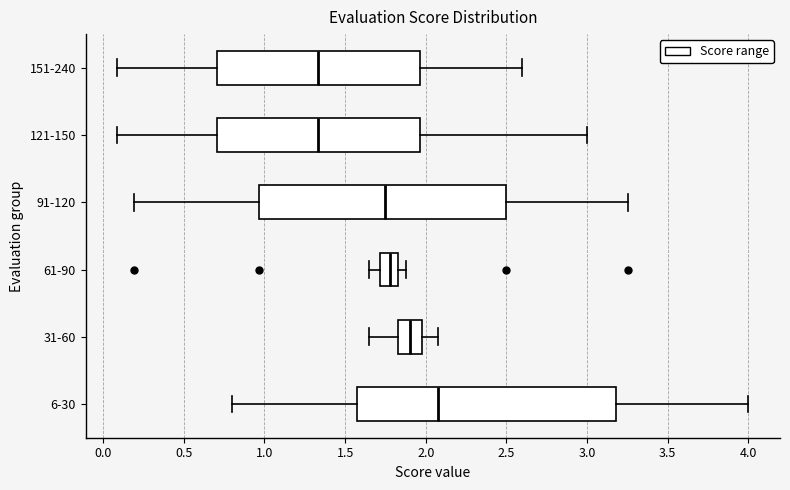

Where does the left whisker of the box for 151-240 end on the x-axis? The values are not printed on the chart, so give them approximately, as read against the axis.

0.10